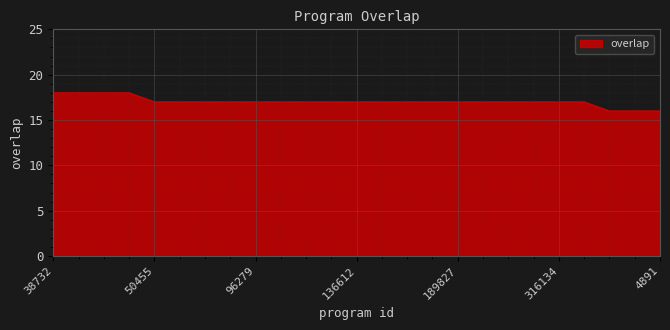

What is the smallest value displayed?

16